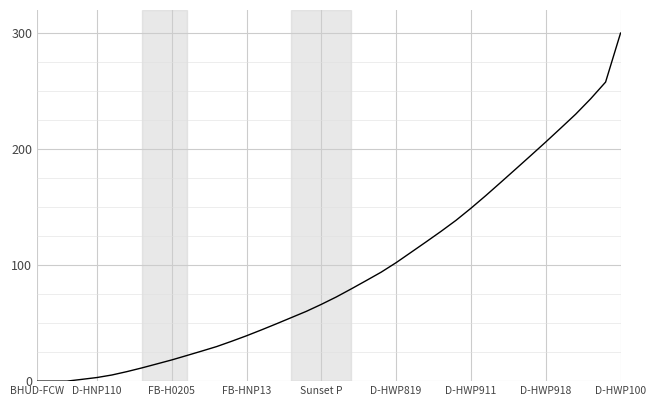

What is the difference between the maximum and minimum values?

300.0